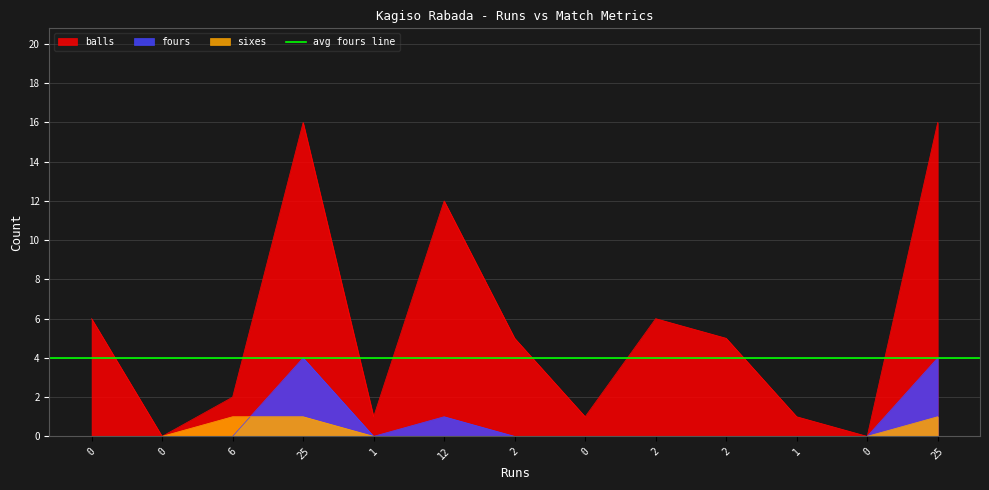

Where is the first local maximum for fours?

25